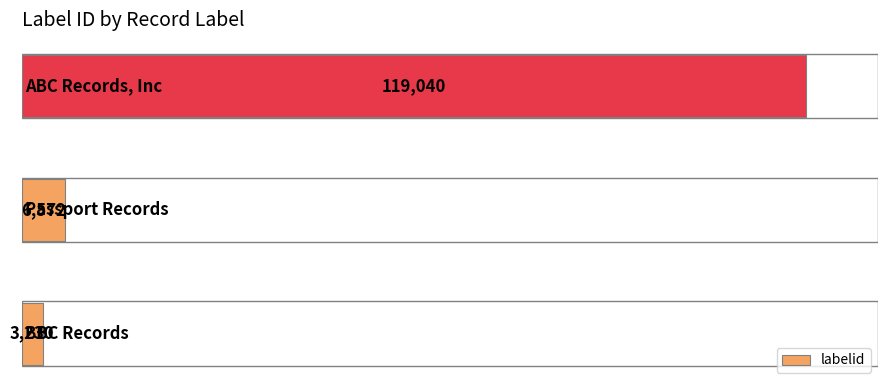

What is the sum of all values?

128842